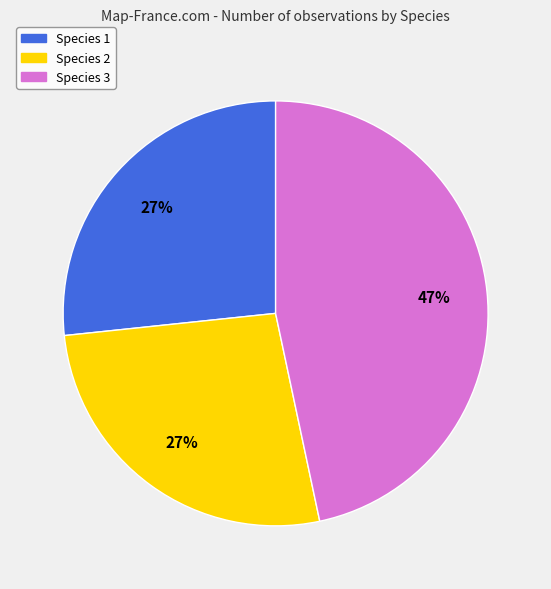

To the nearest percent, what percentage of the pie is Species 3?

47%